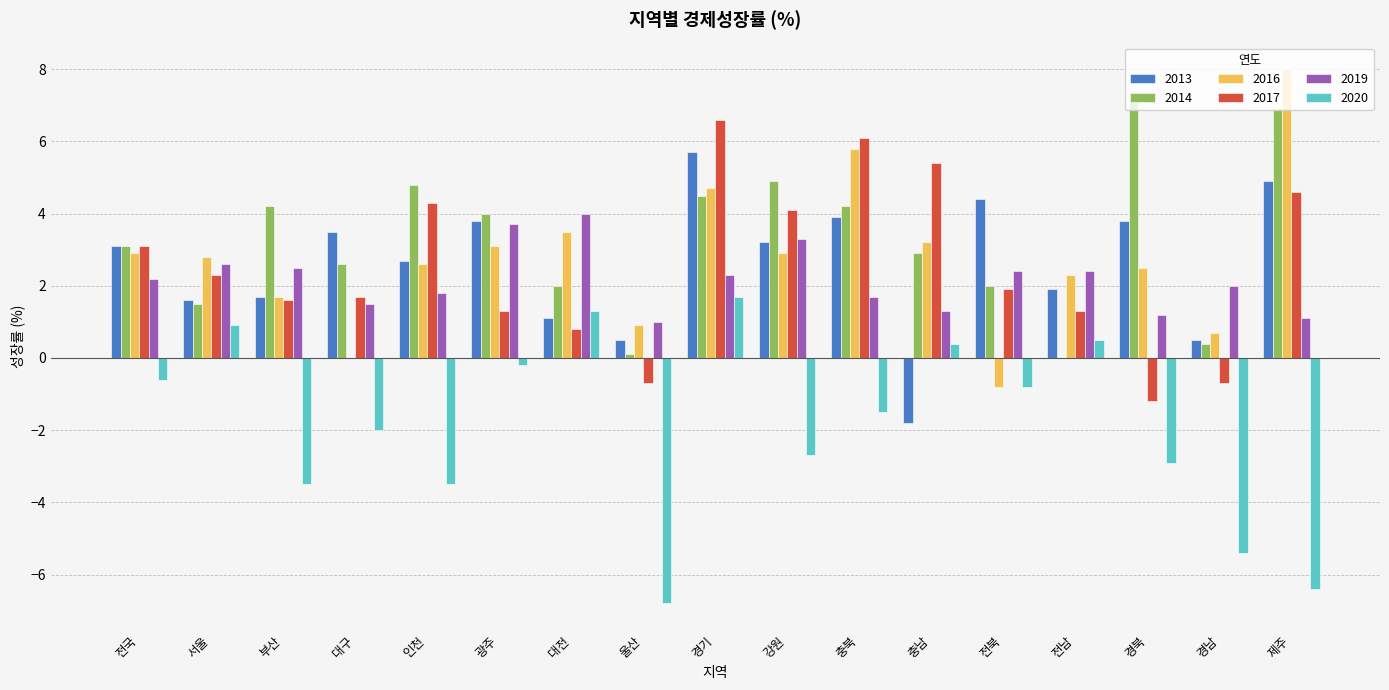

At which category does the chart reach its peak across all series?

제주